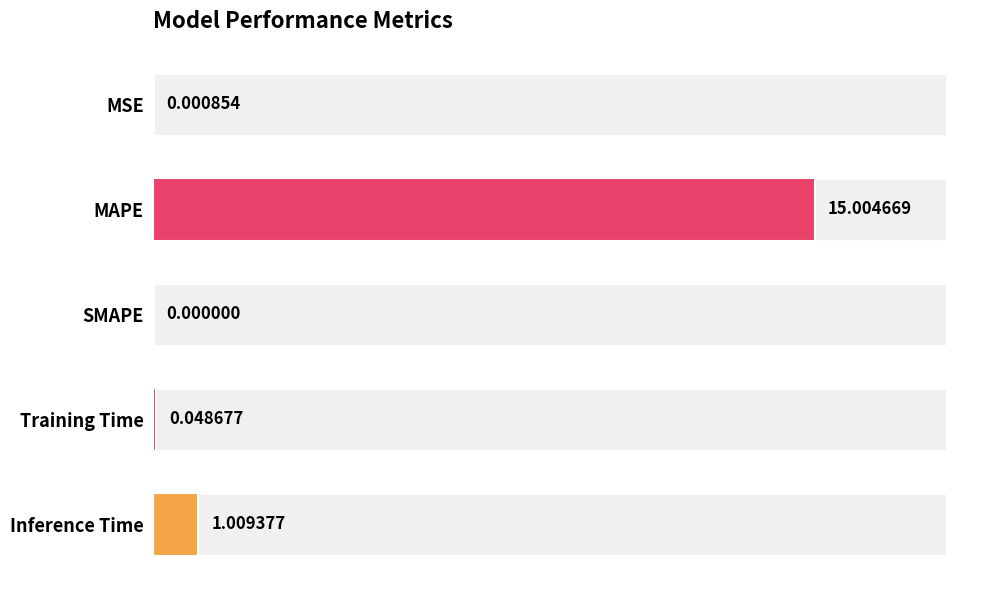

At which category does the chart reach its peak across all series?

MAPE